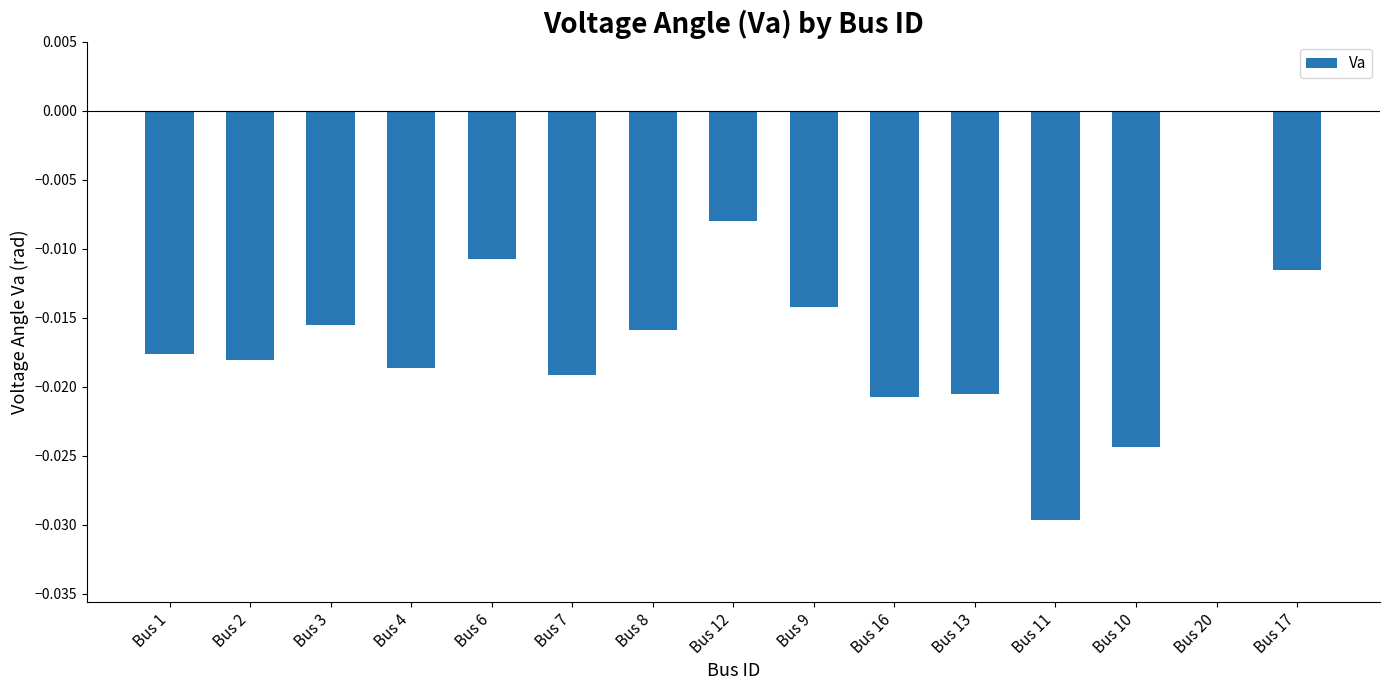

Between Bus 9 and Bus 10, which is larger?

Bus 9